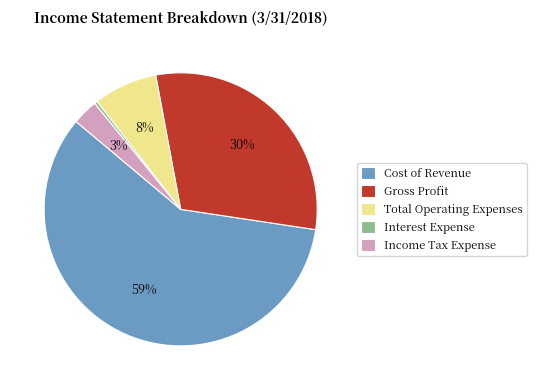

Count the number of slices in the pie.

5